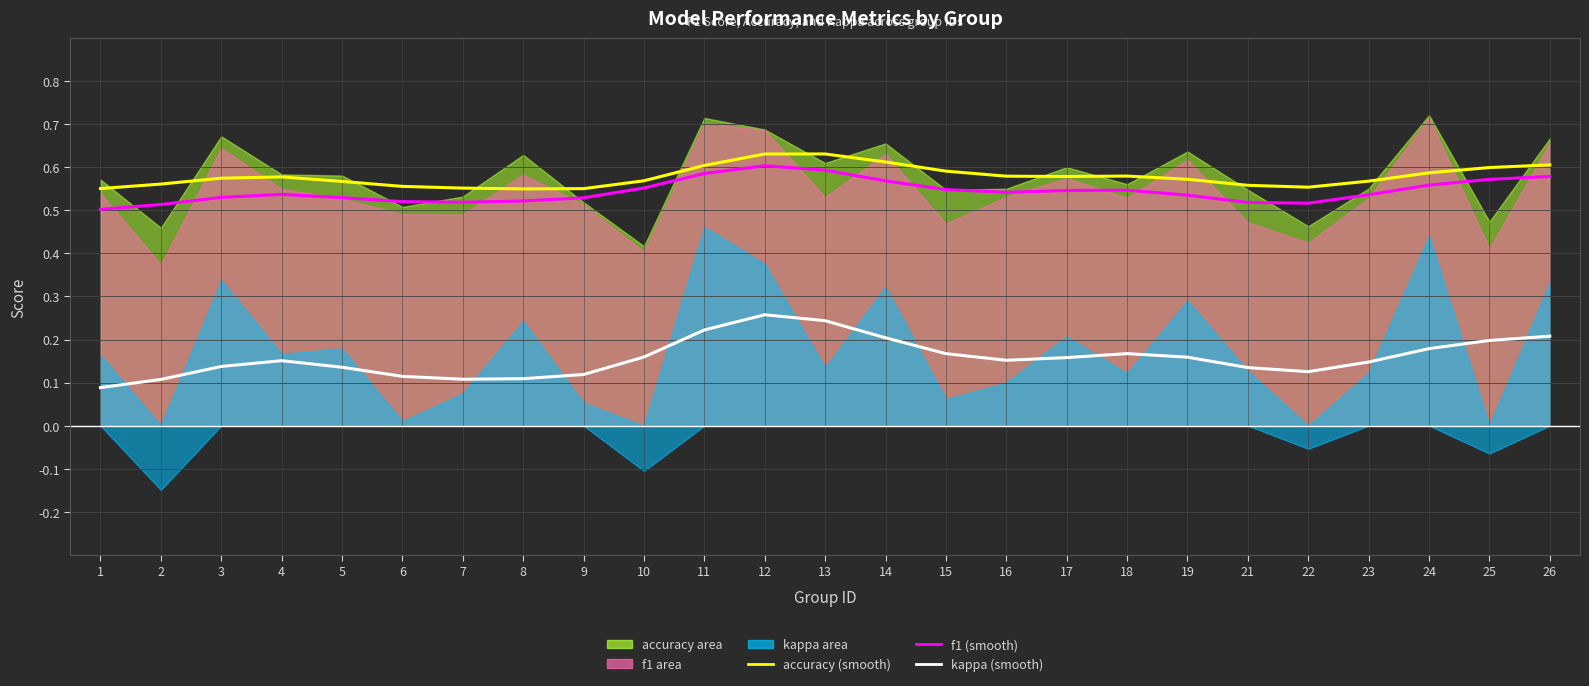

What is the value of the kappa (avg) point at the 20th from the left?

0.1